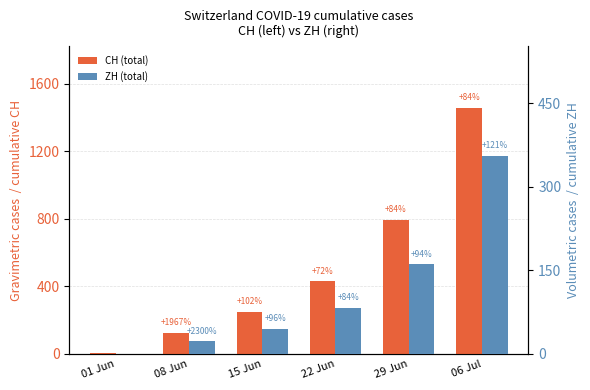

At which category does the chart reach its peak across all series?

06 Jul